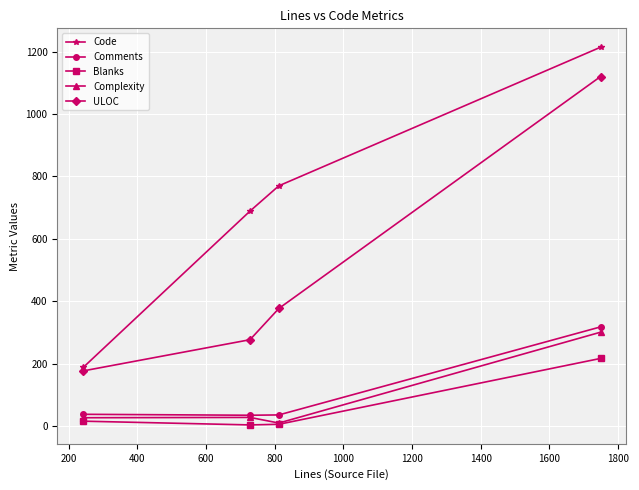

Which series has the largest total across all categories?

Code